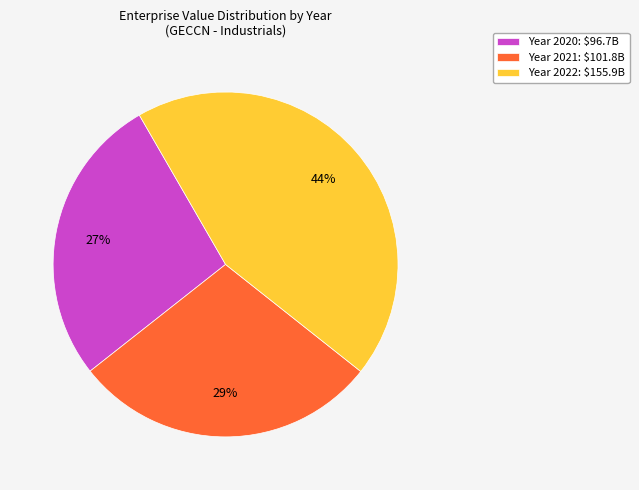

To the nearest percent, what is the difference between the largest and smallest slice percentages?

17%